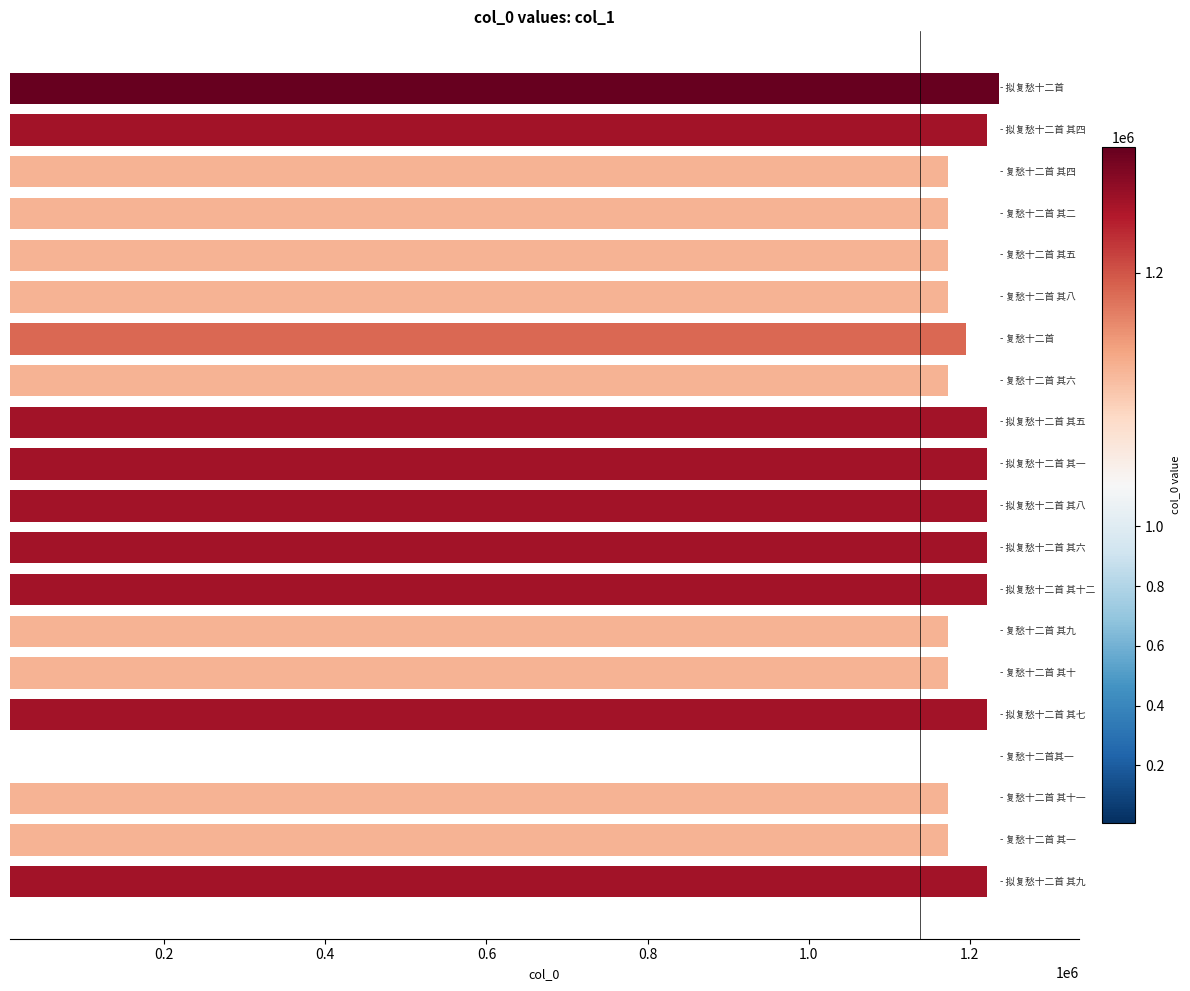

What is the maximum value shown in the chart?

1236565